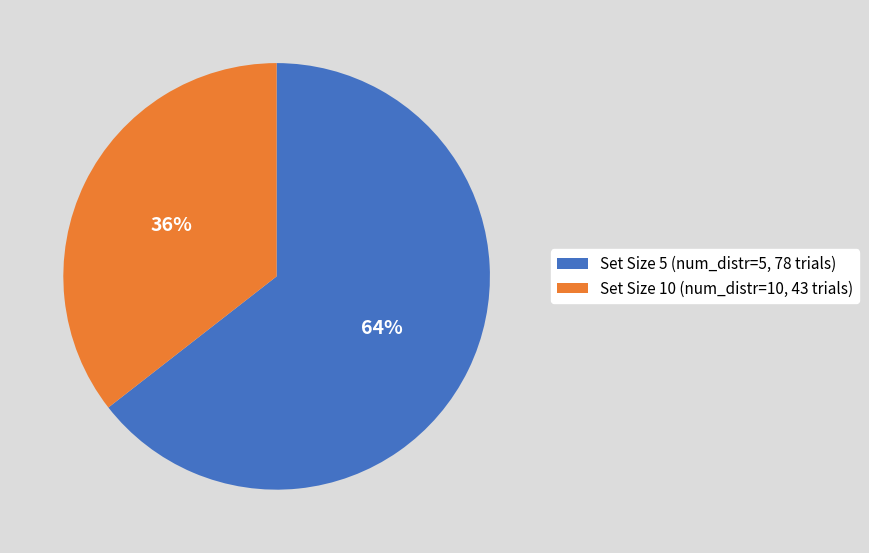

Combined, do Set Size 10 (num_distr=10, 43 trials) and Set Size 5 (num_distr=5, 78 trials) account for over 50%?

Yes